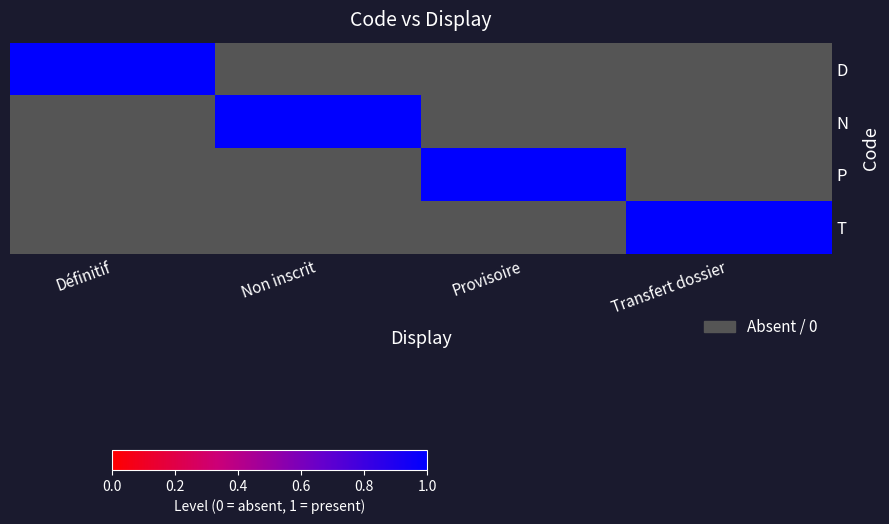

Reading left to right, transcribe all the data shown in this chart.

D: Définitif=1	Non inscrit=0	Provisoire=0	Transfert dossier=0
N: Définitif=0	Non inscrit=1	Provisoire=0	Transfert dossier=0
P: Définitif=0	Non inscrit=0	Provisoire=1	Transfert dossier=0
T: Définitif=0	Non inscrit=0	Provisoire=0	Transfert dossier=1